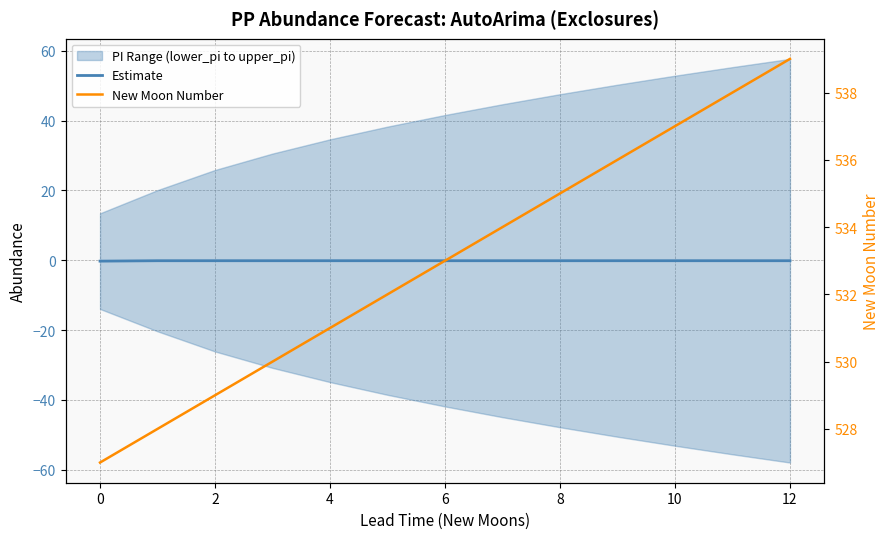

At 12, list the series in order from smallest to largest.

Estimate, New Moon Number